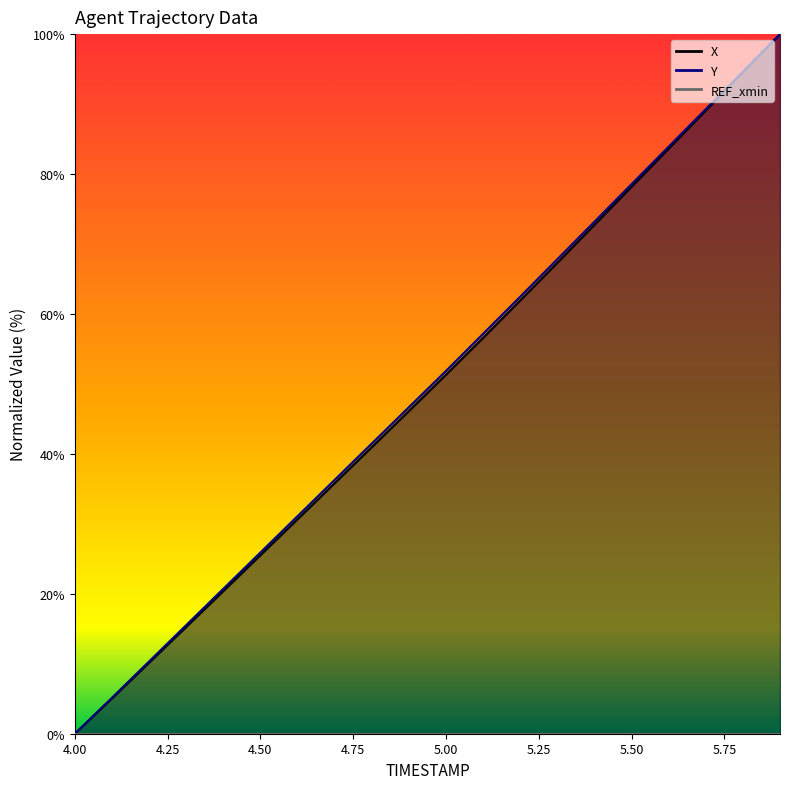

Which series has the largest total across all categories?

Y